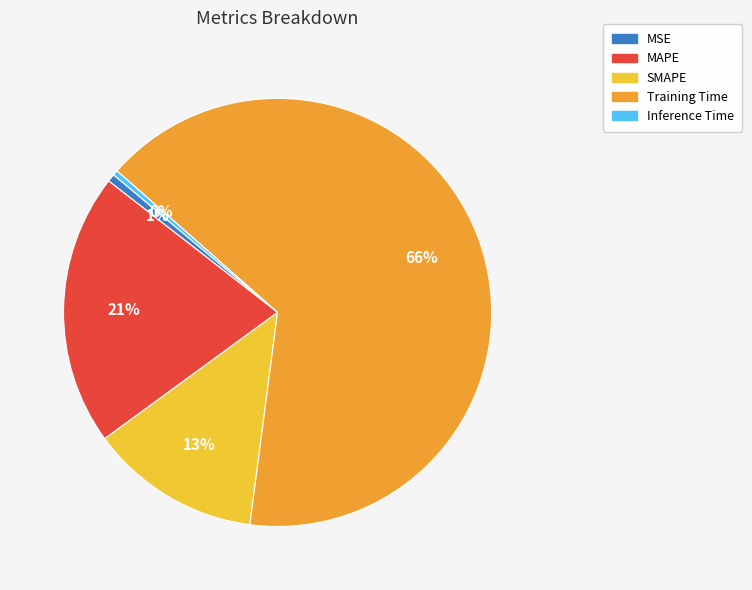

True or false: SMAPE accounts for 13% of the total.

True